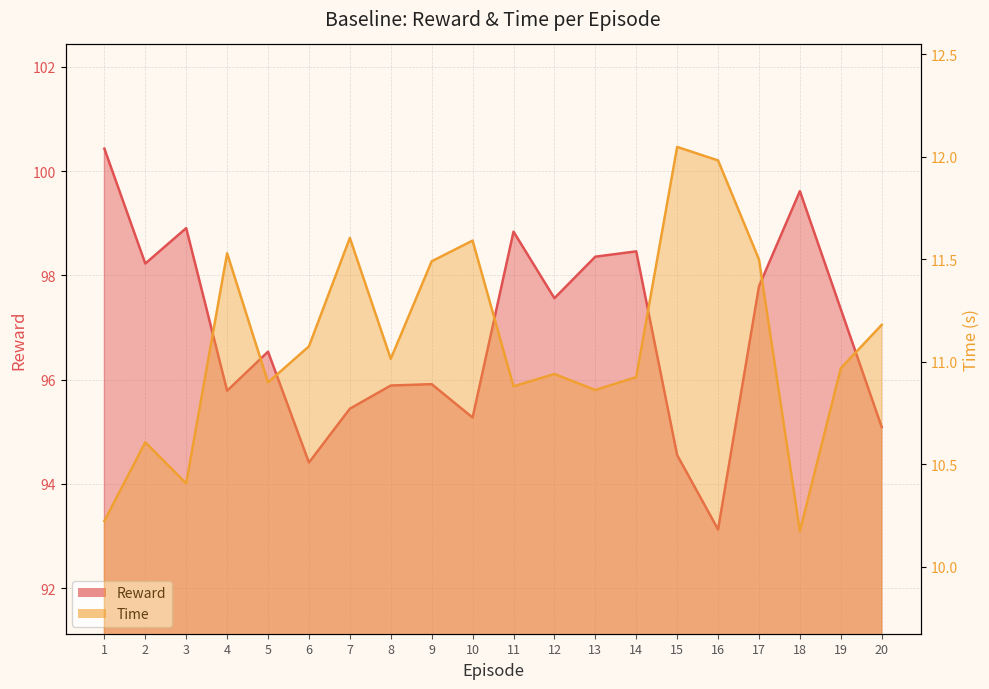

At which label is Time closest to 11?

8